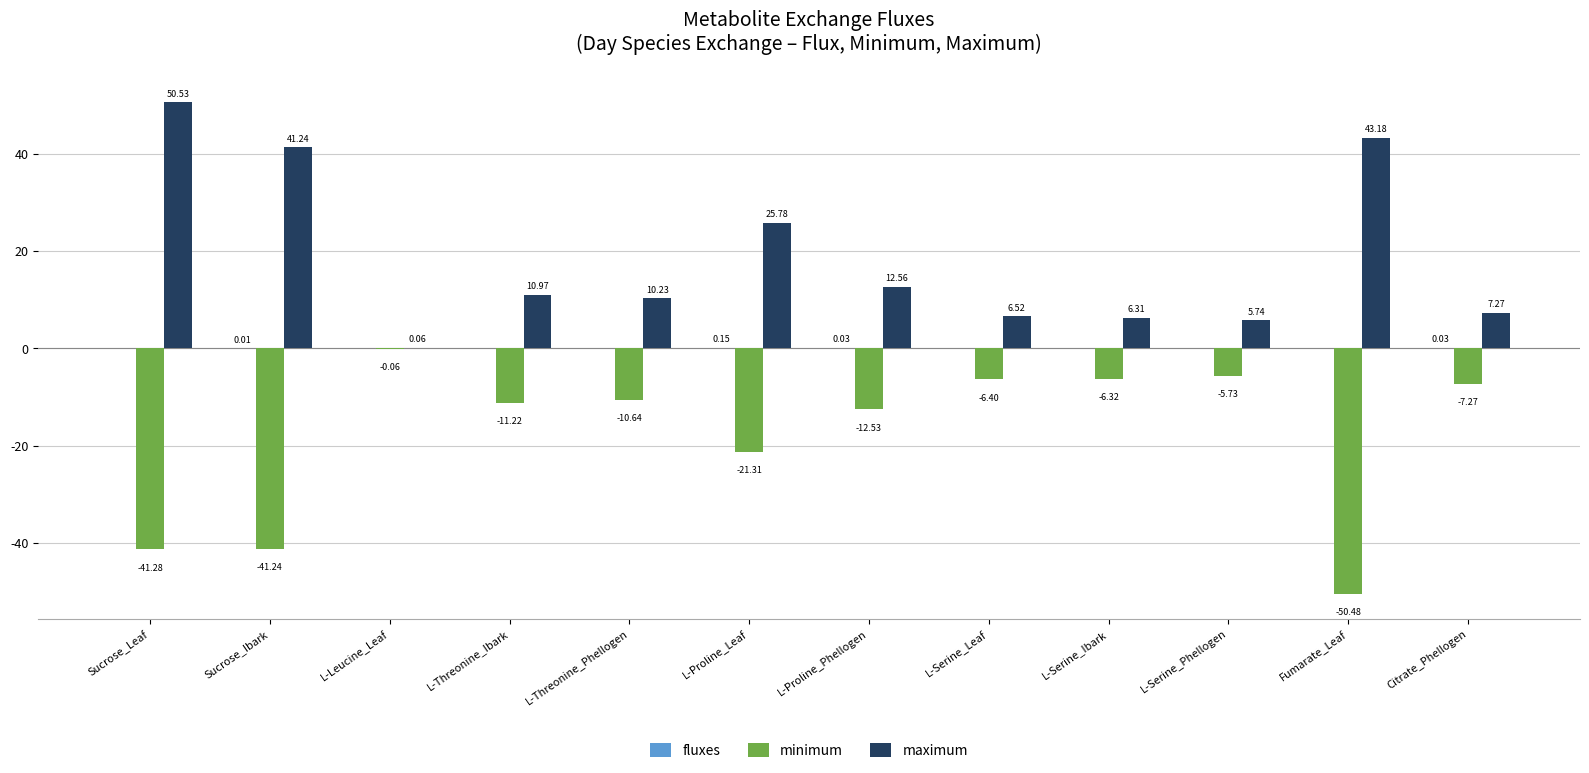

At which label does maximum first exceed 10?

Sucrose_Leaf